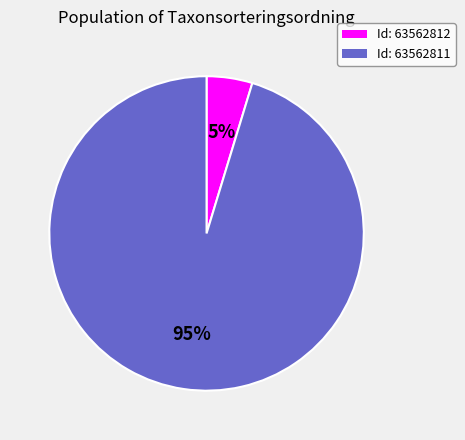

Do Id: 63562811 and Id: 63562812 together represent more than half of the pie?

Yes